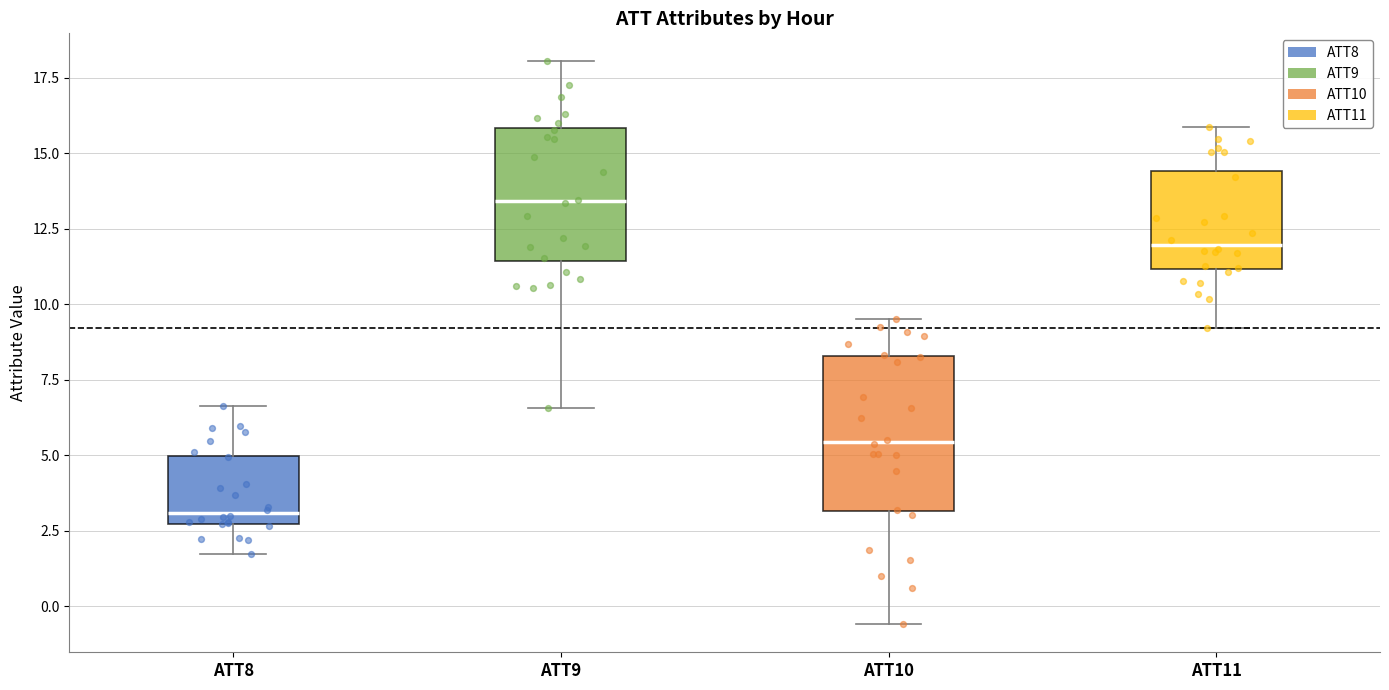

Reading left to right, transcribe this box plot: for each box, give where its median line is, the range the box spans, and where its two whiskers end, as read against the y-axis. The values are not printed on the chart, so give them approximately, as read against the axis.

ATT8: median 3.0, box 2.5 to 5.0, whiskers 1.5 to 6.5
ATT9: median 13.5, box 11.5 to 16.0, whiskers 6.5 to 18.0
ATT10: median 5.5, box 3.0 to 8.5, whiskers -0.5 to 9.5
ATT11: median 12.0, box 11.0 to 14.5, whiskers 9.0 to 16.0